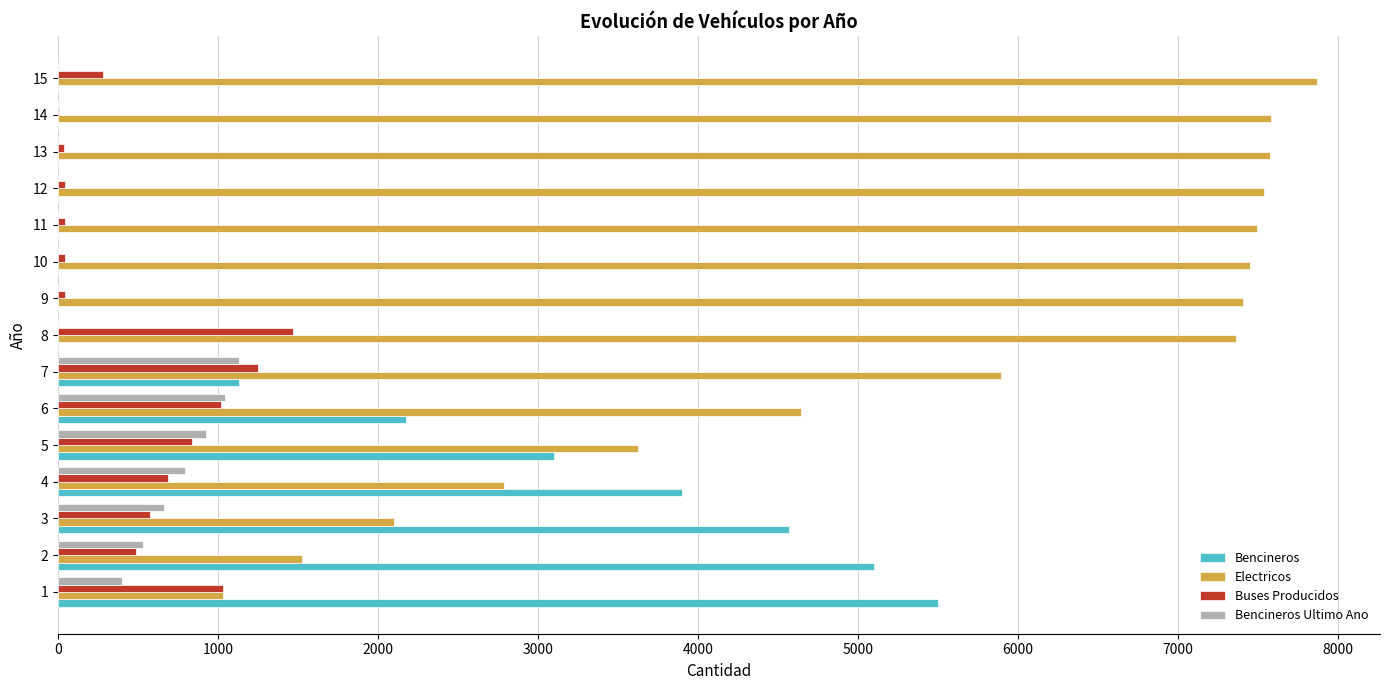

How many data points in Bencineros Ultimo Ano are above 0?

7